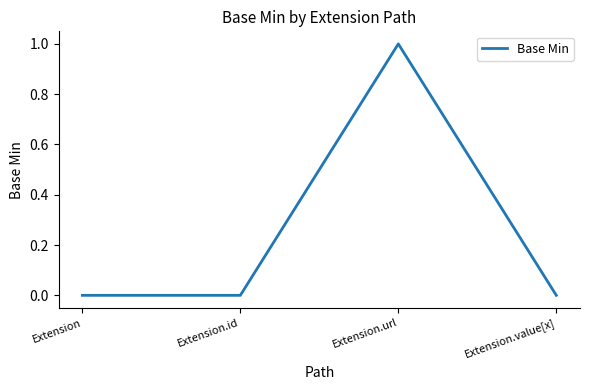

Between Extension.url and Extension, which is larger?

Extension.url